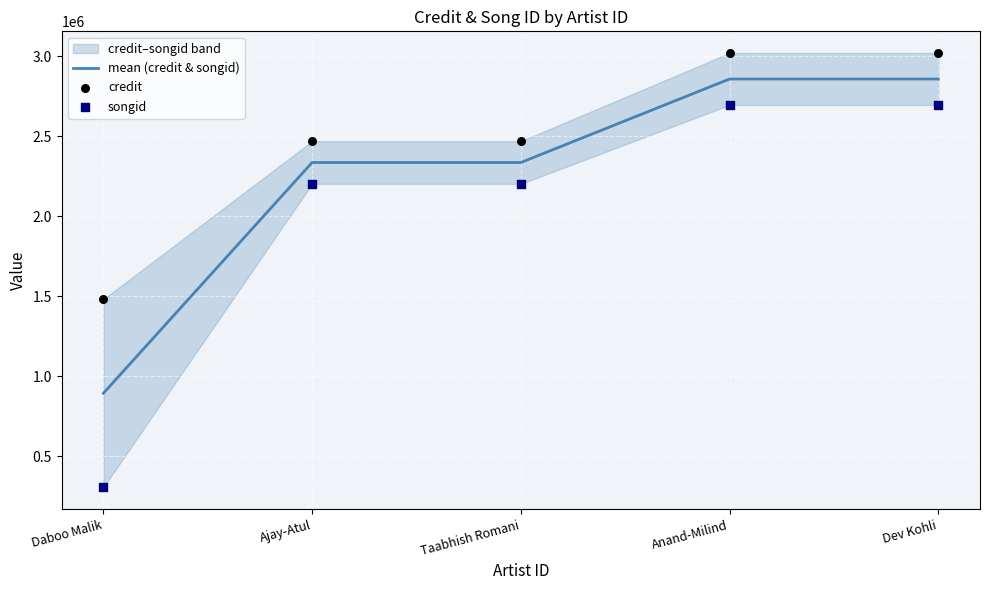

At how many categories does at least one series exceed 1151169?

5